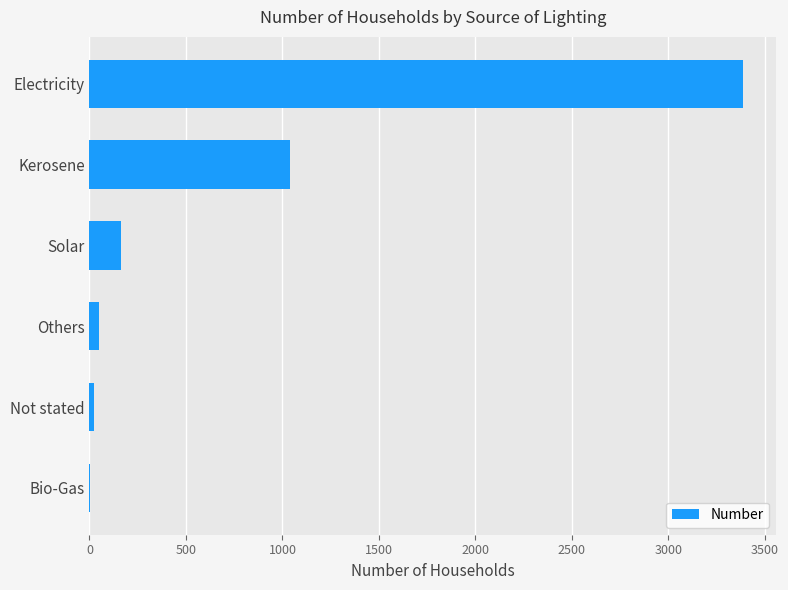

What is the sum of all values?

4664